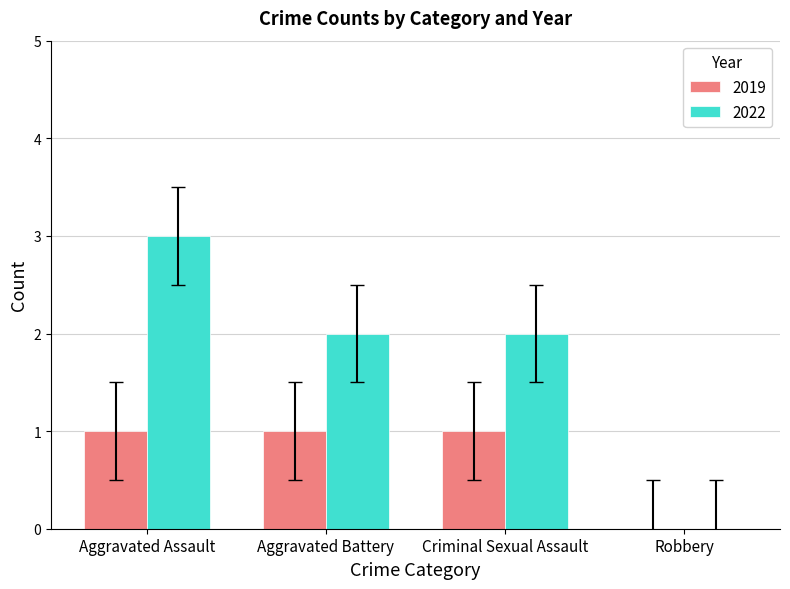

Between Criminal Sexual Assault and Robbery, which series saw the biggest shift?

2022